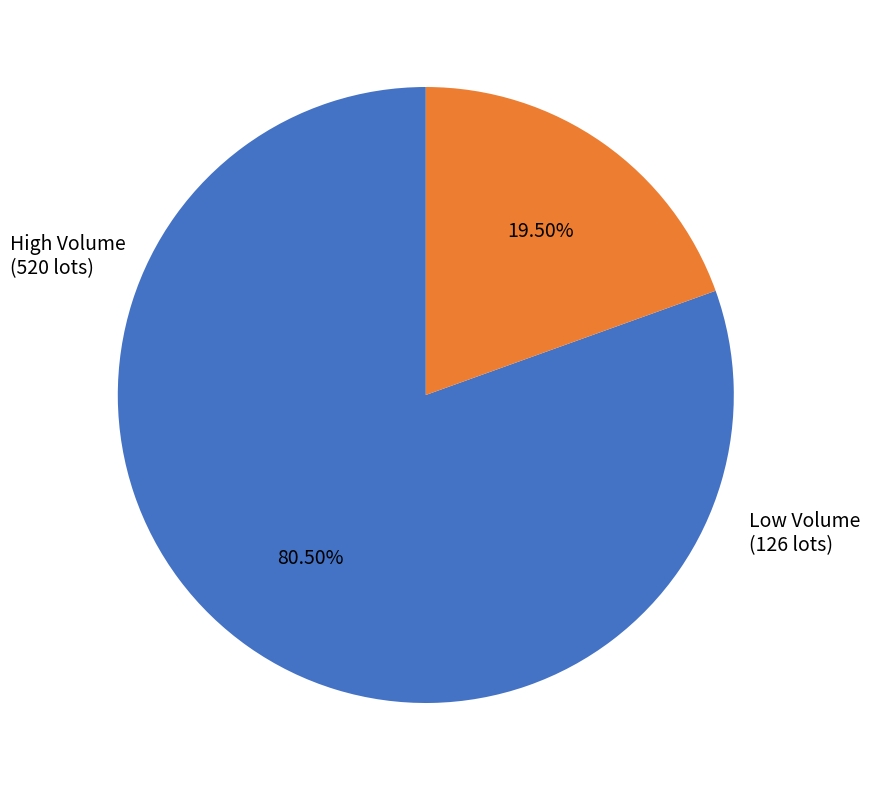

Is there any slice that represents more than half of the pie?

Yes